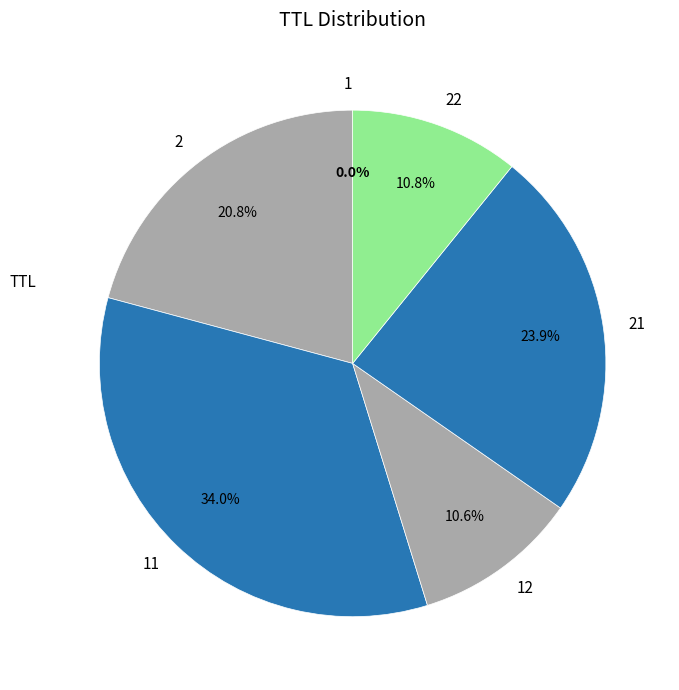

Is there a majority slice in this chart?

No